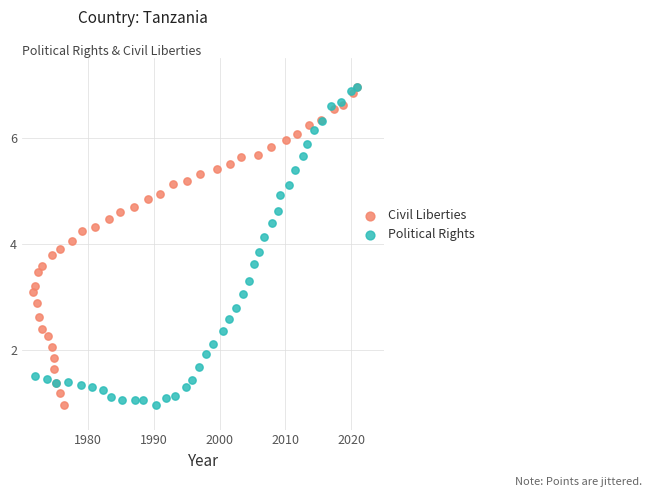

What are all the series names shown in the legend?

Civil Liberties, Political Rights